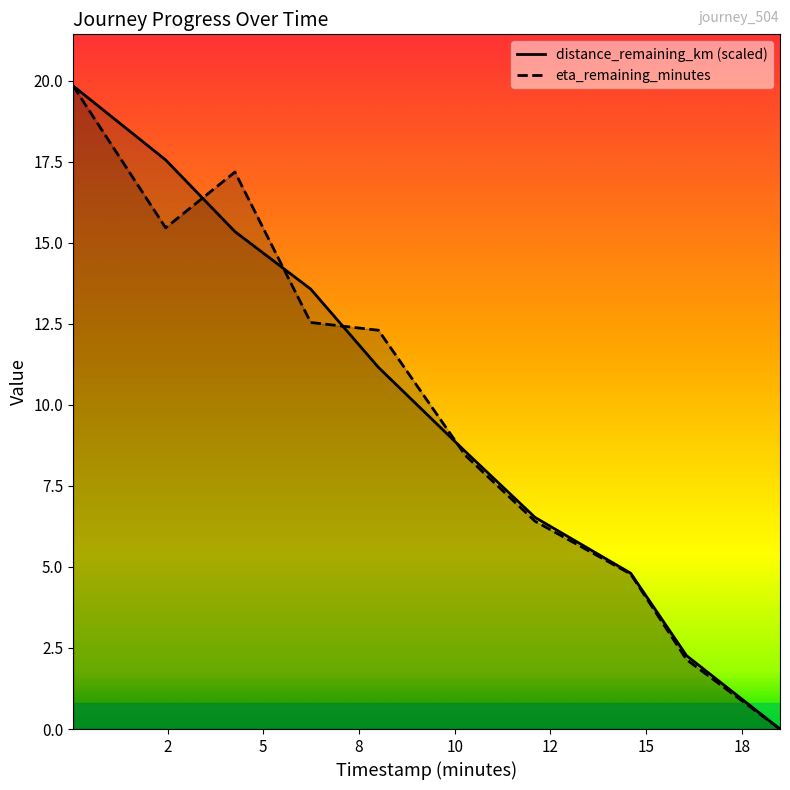

How many values in the distance_remaining_km series are below 11?

5